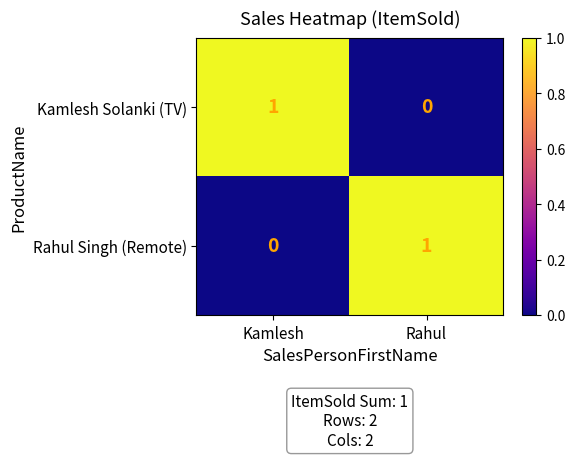

Where is Kamlesh Solanki (TV) nearest to the value 0?

Rahul